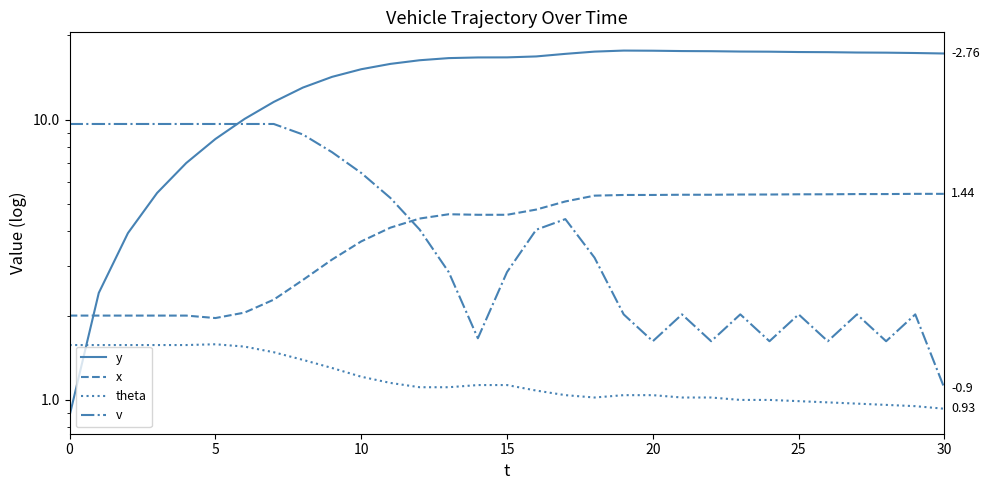

What is the sum of all x values?

128.4